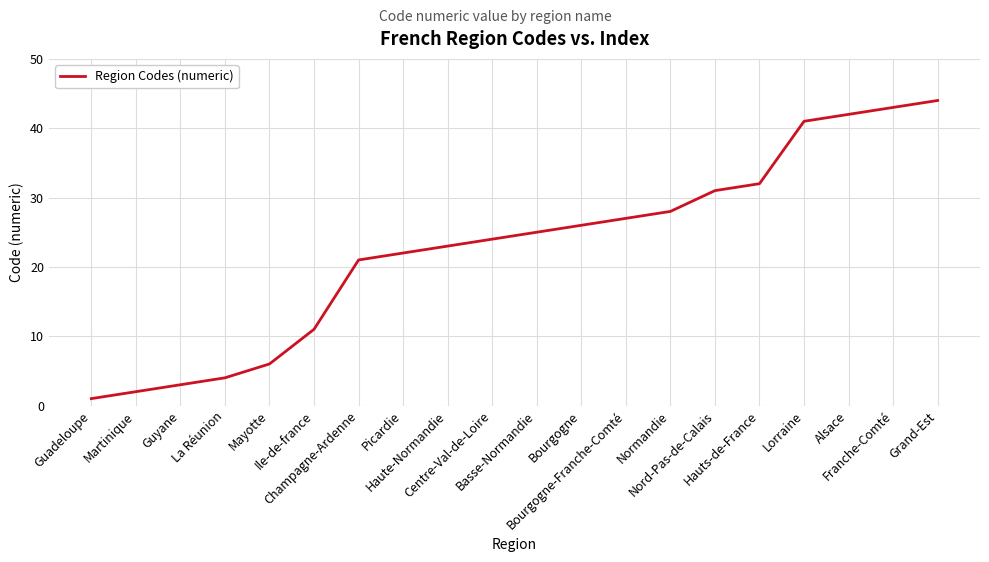

List the labels in order of value, largest first.

Grand-Est, Franche-Comté, Alsace, Lorraine, Hauts-de-France, Nord-Pas-de-Calais, Normandie, Bourgogne-Franche-Comté, Bourgogne, Basse-Normandie, Centre-Val-de-Loire, Haute-Normandie, Picardie, Champagne-Ardenne, Ile-de-france, Mayotte, La Réunion, Guyane, Martinique, Guadeloupe